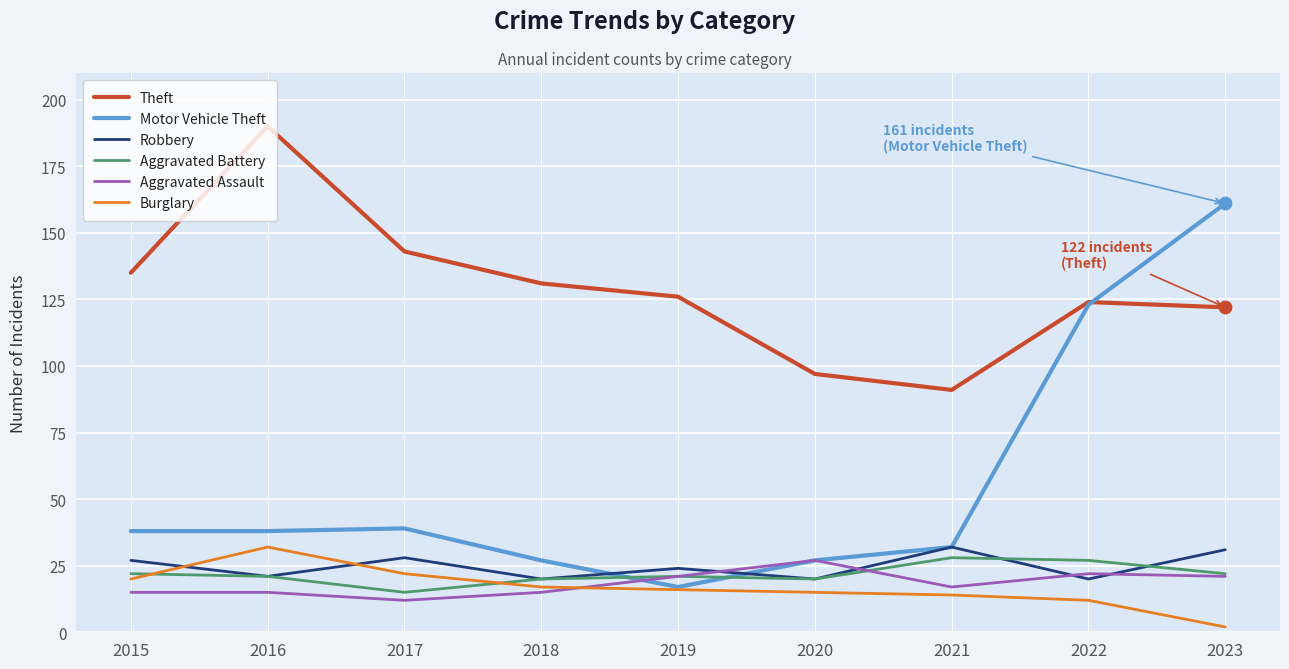

Which series has the largest total across all categories?

Theft